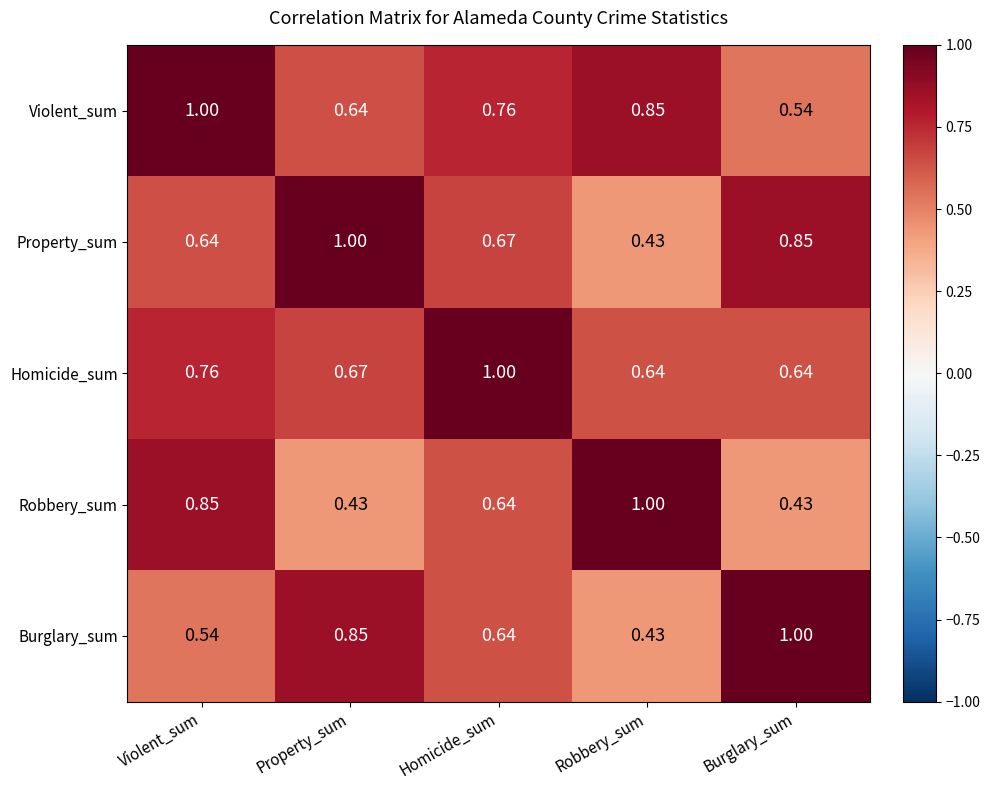

Where is Violent_sum nearest to the value 0?

Burglary_sum